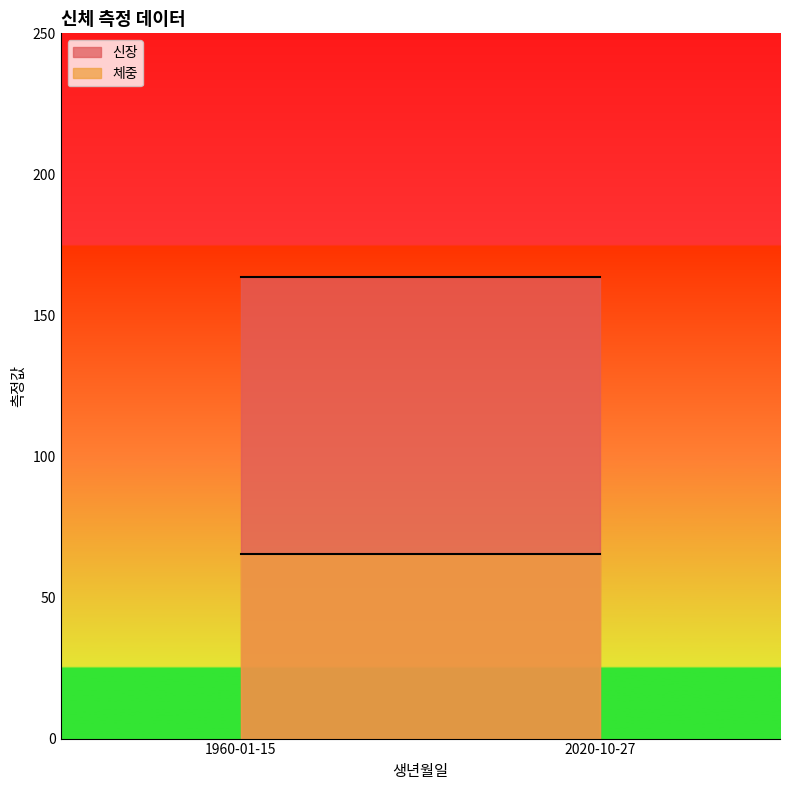

Reading left to right, what are all the values shown in this chart?

신장: 1960-01-15=163.5	2020-10-27=163.5
체중: 1960-01-15=65.5	2020-10-27=65.5